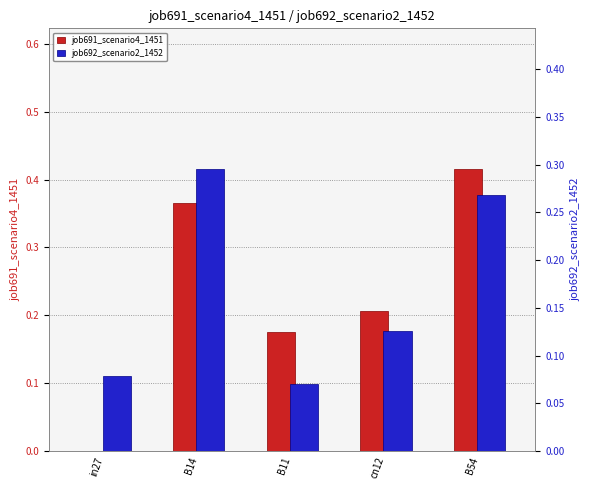

At which label is job691_scenario4_1451 closest to 0?

in27